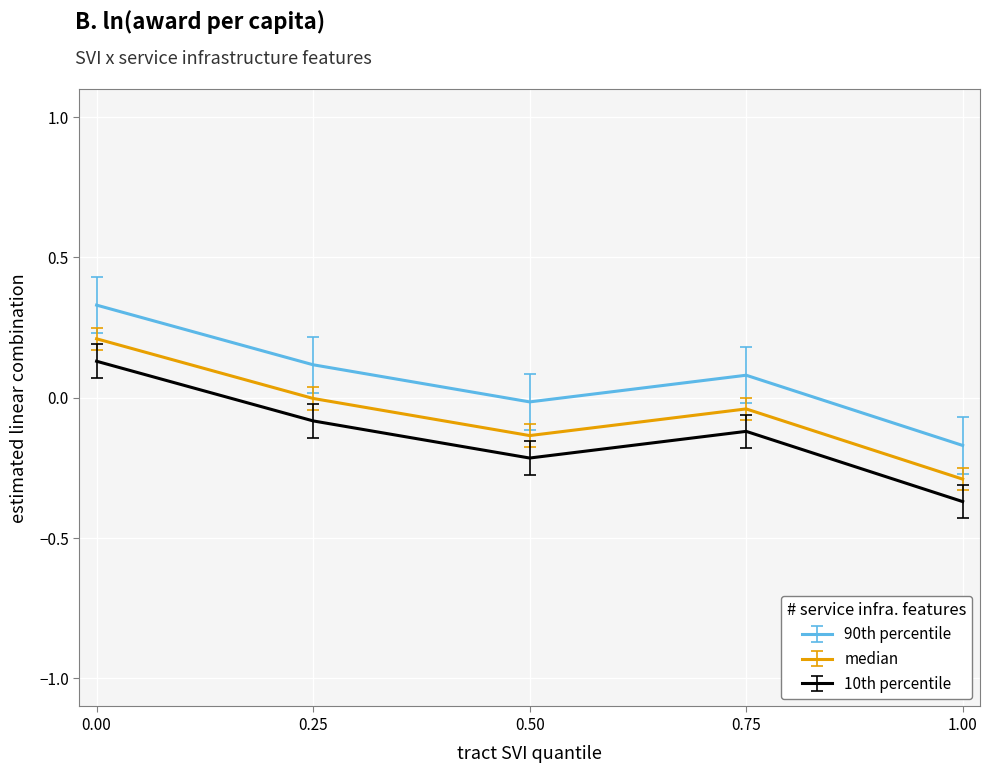

True or false: median and 10th percentile cross at least once.

False